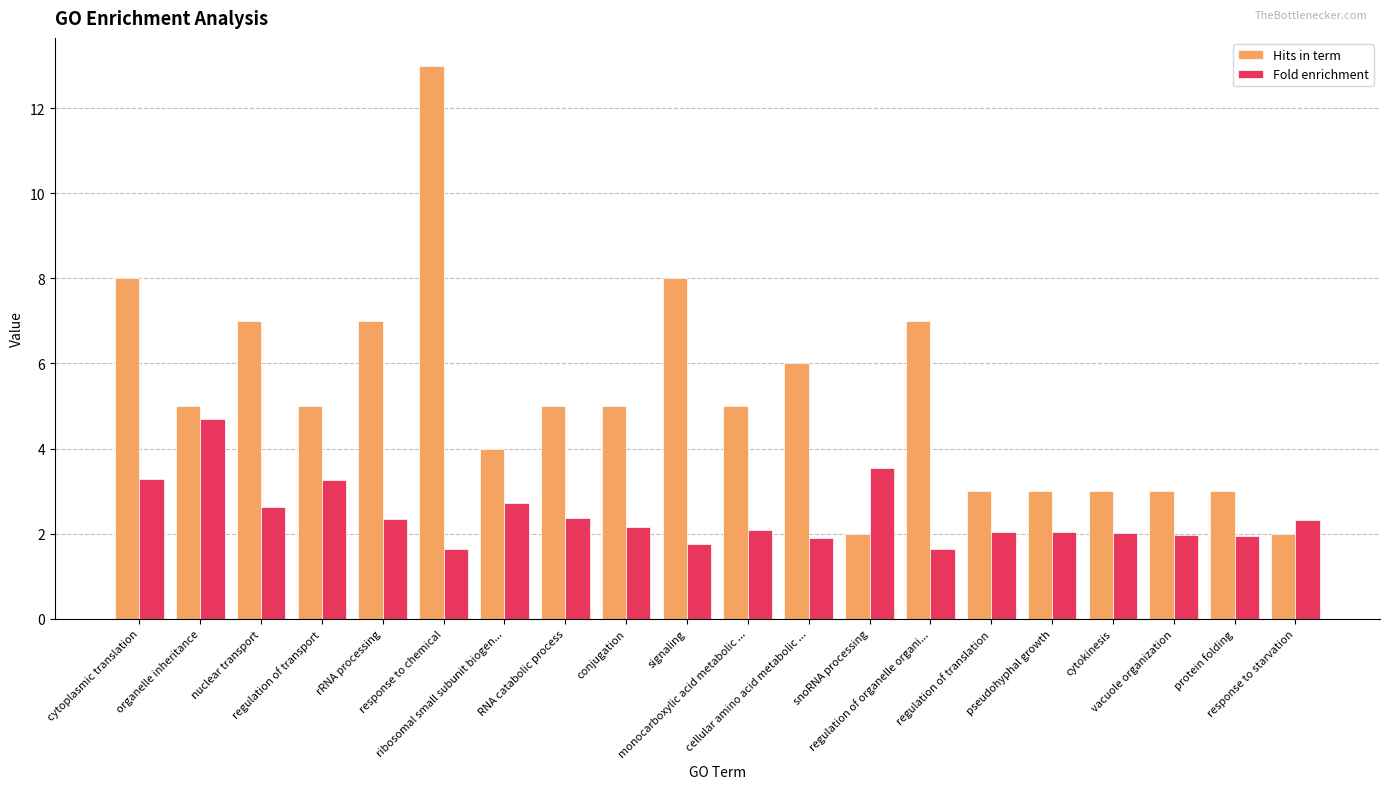

What is the minimum value for Hits in term?

2.0